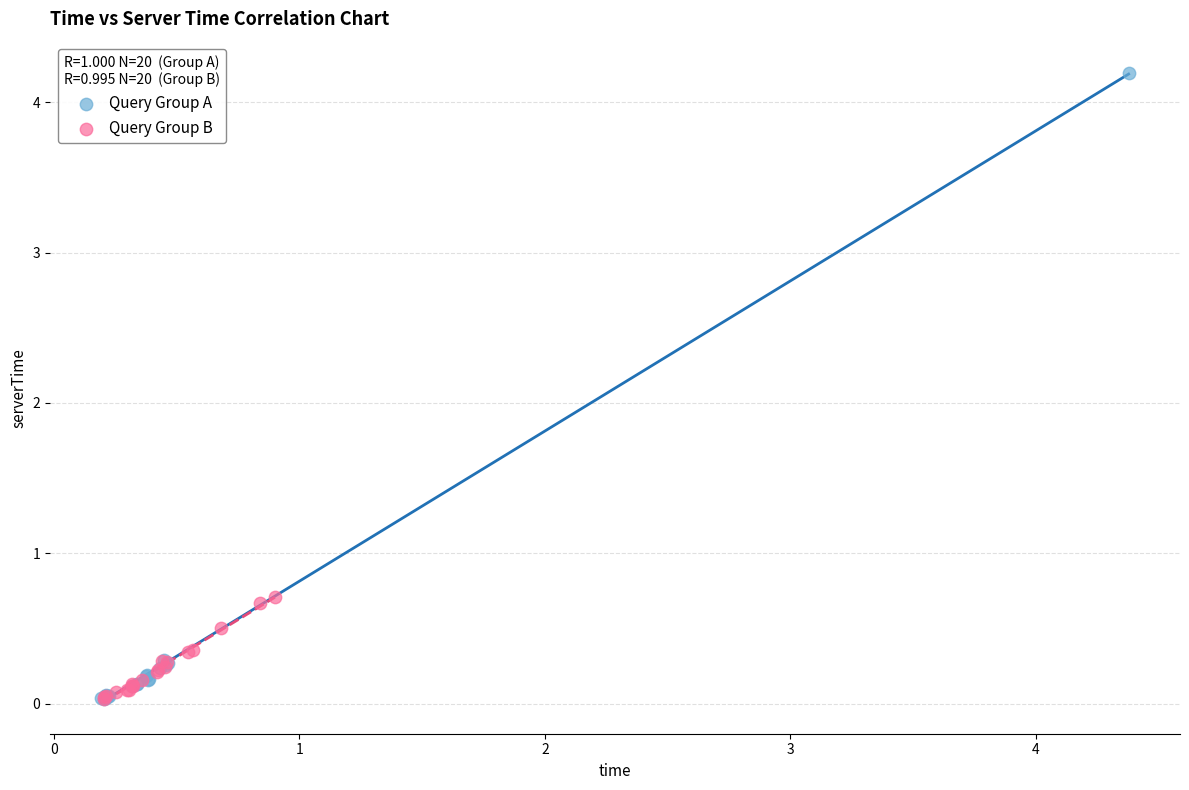

What are all the series names shown in the legend?

Query Group A, Query Group B